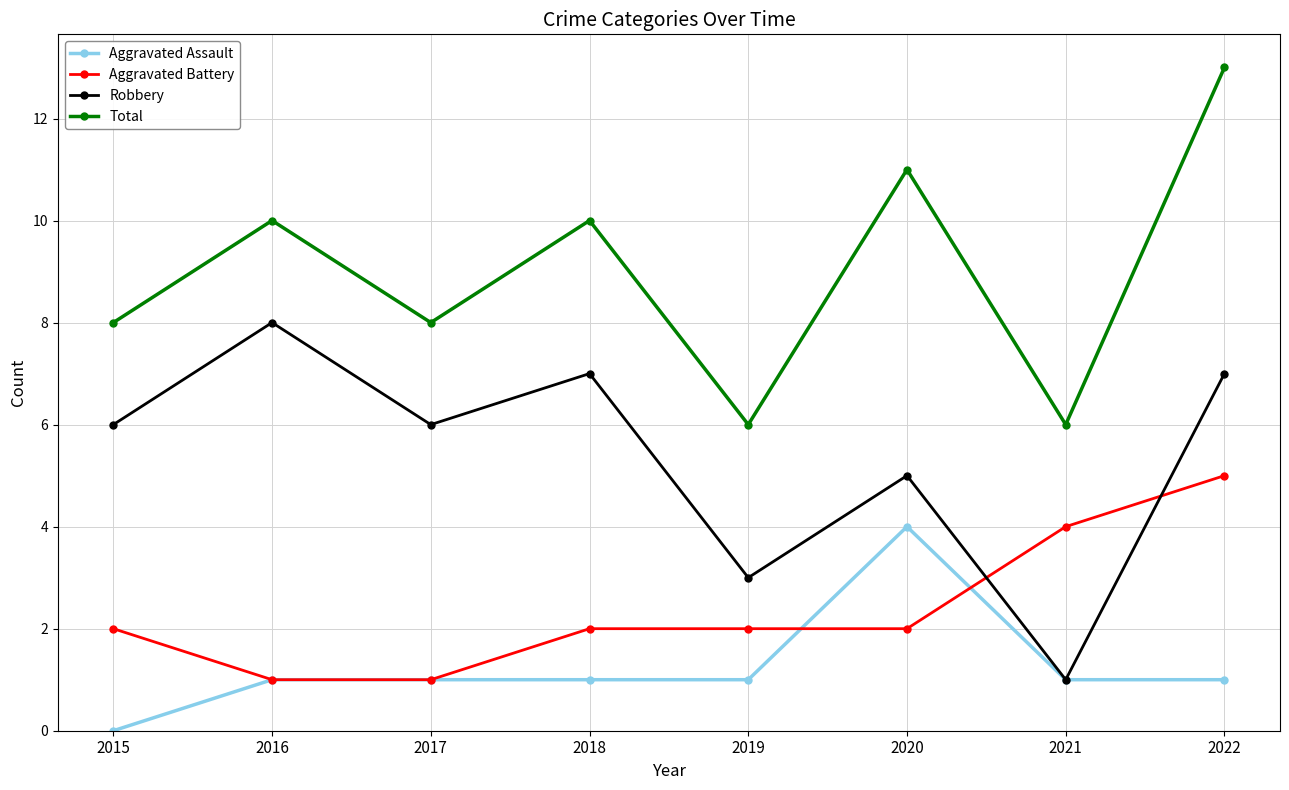

How many lines are shown in the chart?

4